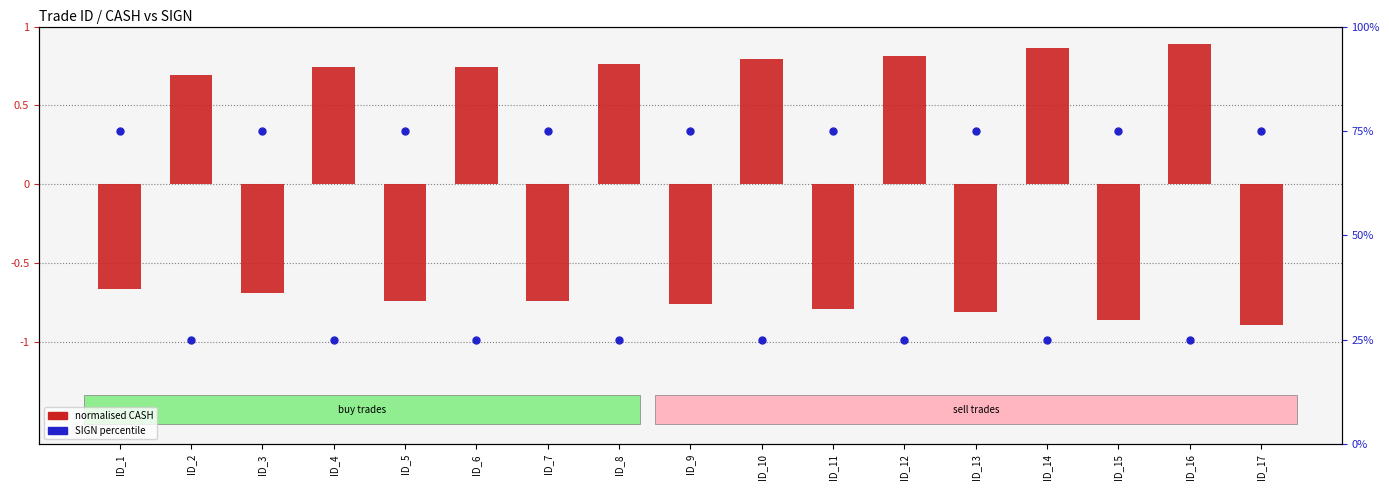

At which category is the sum across all series the highest?

ID_1